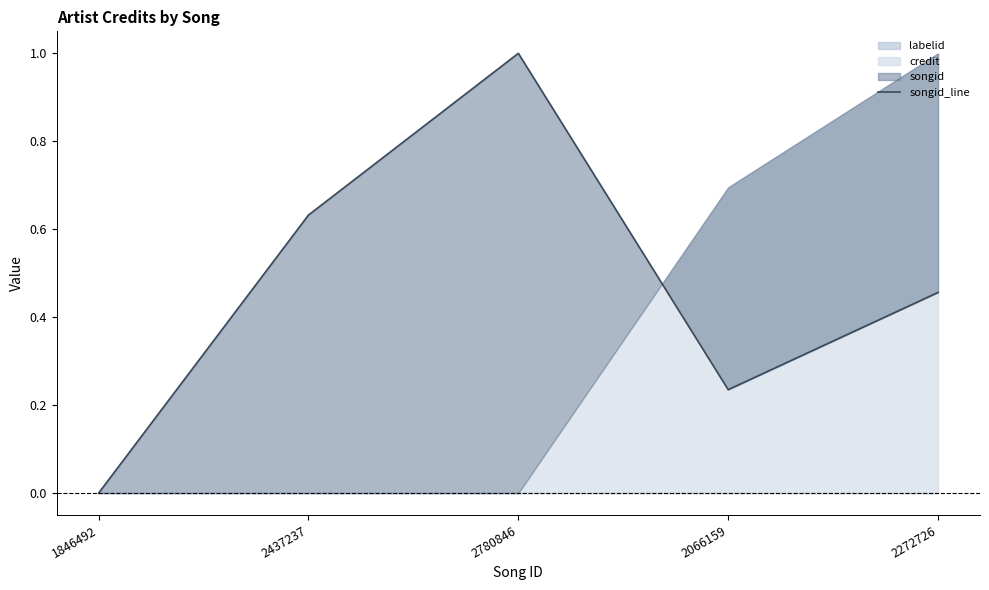

List the labels in order of value, smallest first.

1846492, 2066159, 2272726, 2437237, 2780846